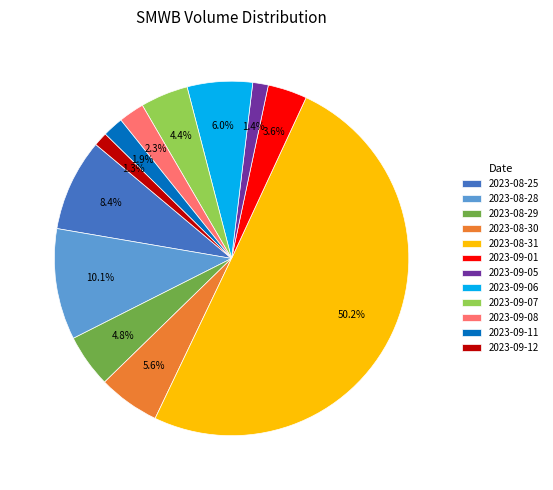

Between 2023-09-01 and 2023-08-28, which is larger?

2023-08-28